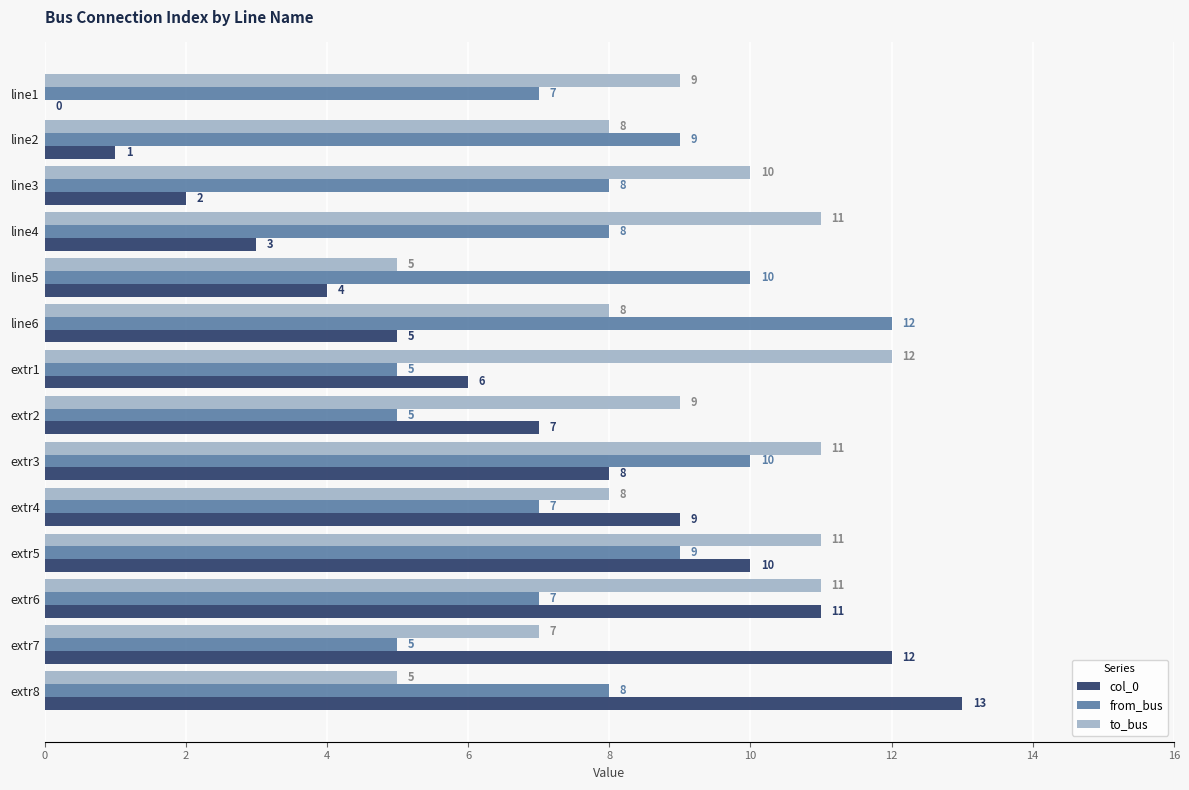

What are all the series names shown in the legend?

col_0, from_bus, to_bus